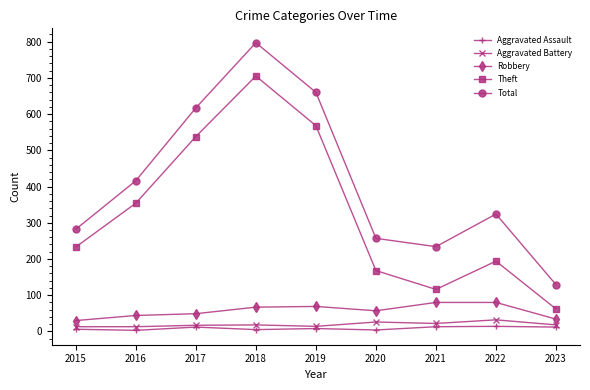

List the labels in order of Total value, largest first.

2018, 2019, 2017, 2016, 2022, 2015, 2020, 2021, 2023